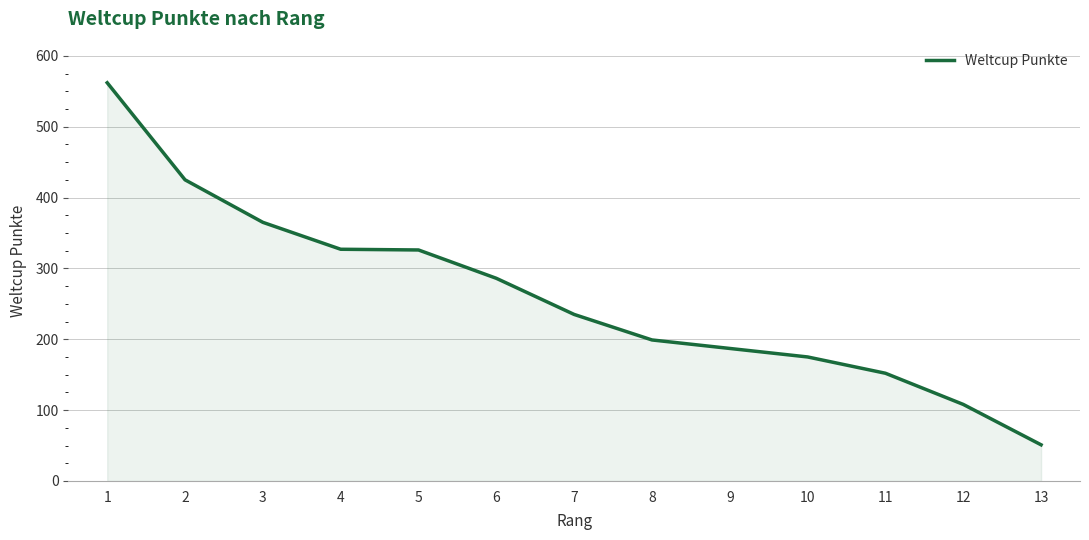

How many distinct data groups are displayed?

1